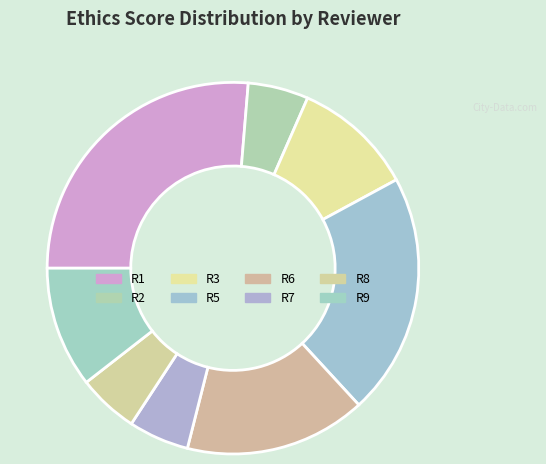

How many slices are in this pie chart?

8